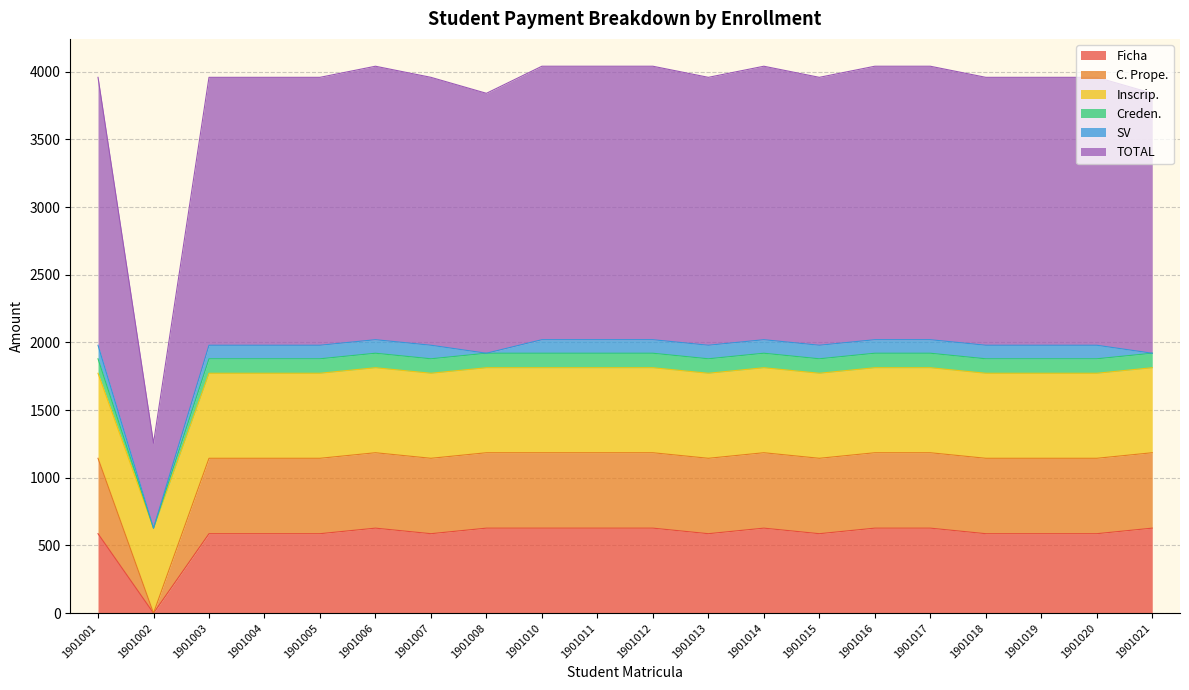

The value of TOTAL at 1901019 is 1979. True or false?

True